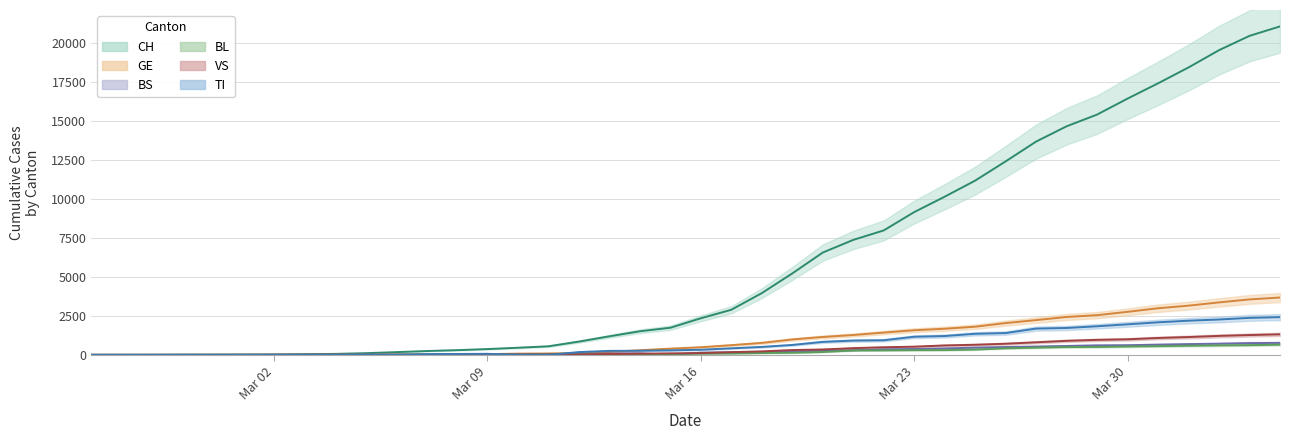

Which series has the largest range (max minus min)?

CH